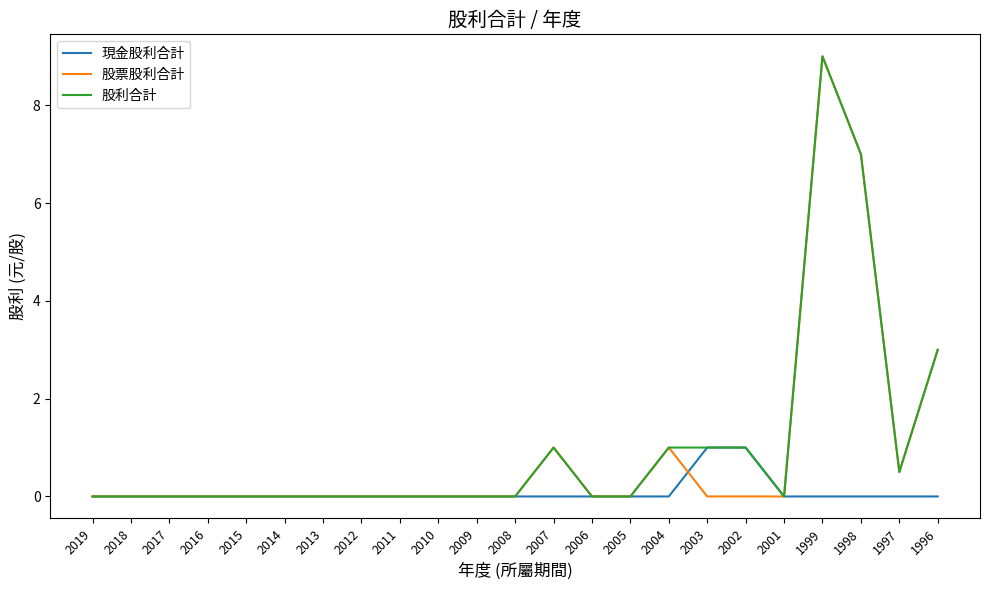

How many lines are shown in the chart?

3